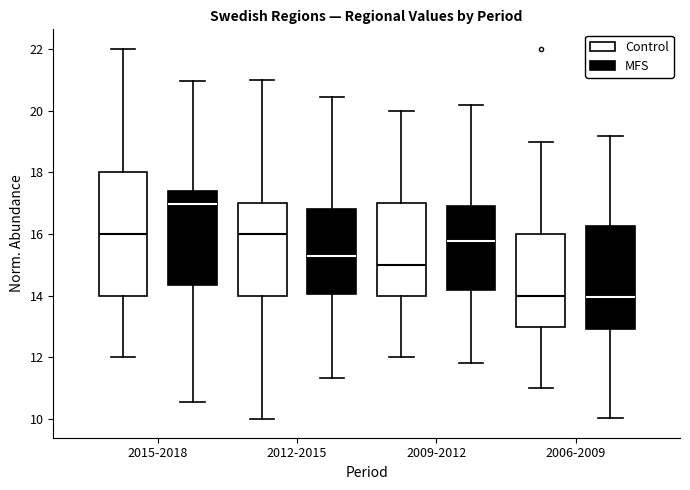

Where is the lower edge of the box for 2009-2012 (Control) on the y-axis? The values are not printed on the chart, so give them approximately, as read against the axis.

14.0